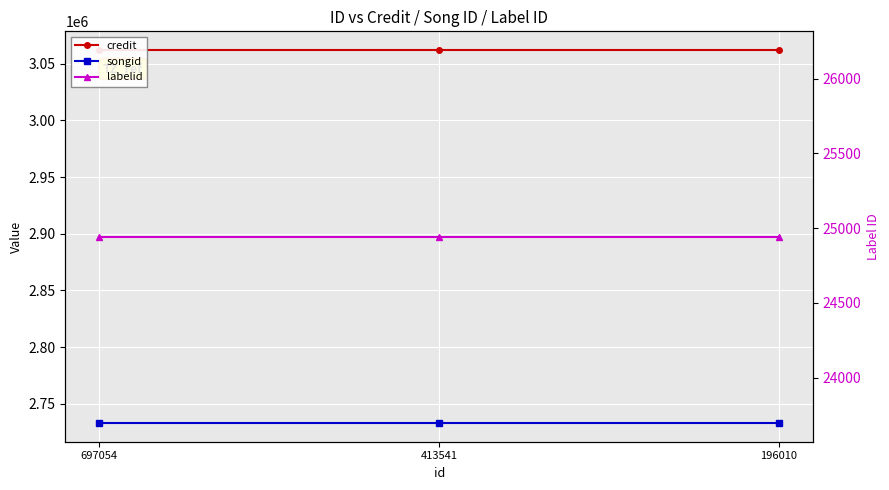

How many lines are shown in the chart?

3